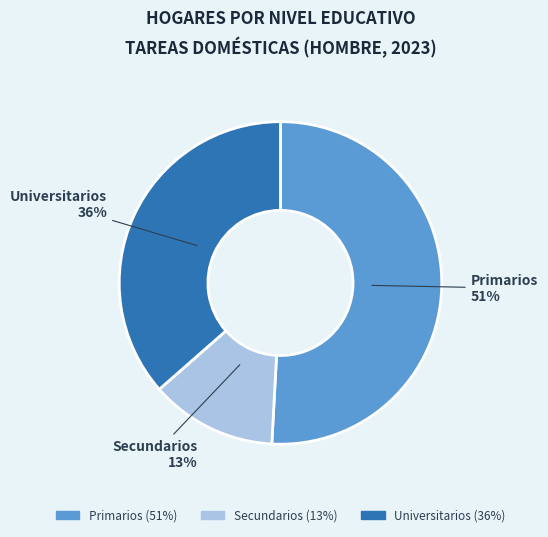

Is the sum of Secundarios and Primarios greater than half?

Yes